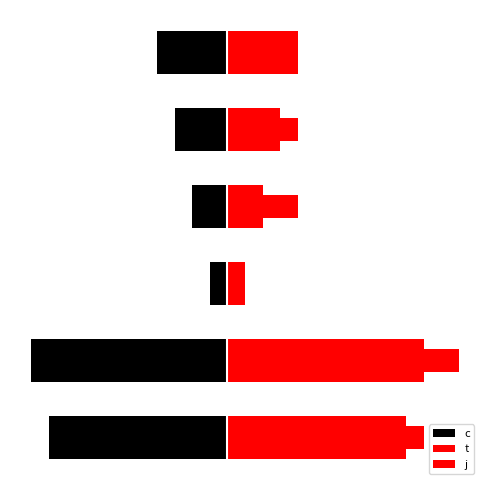

True or false: t has a value of 6.5 at 5.

False